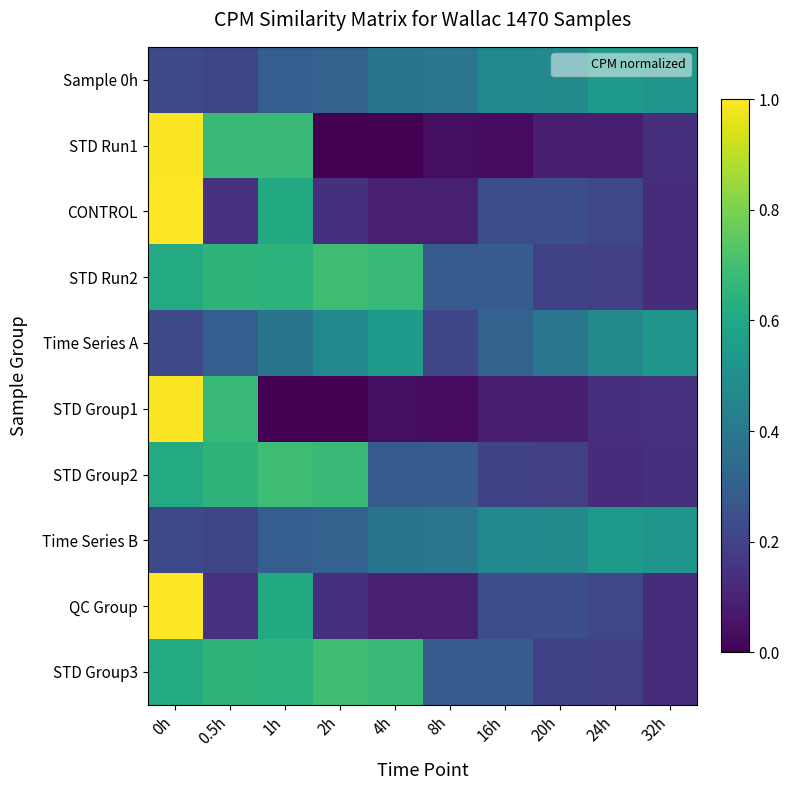

Reading left to right, extract all data points from this chart.

Sample 0h: 0h=0.2	0.5h=0.2	1h=0.3	2h=0.3	4h=0.4	8h=0.4	16h=0.5	20h=0.5	24h=0.5	32h=0.5
STD Run1: 0h=1.0	0.5h=0.7	1h=0.7	2h=0.0	4h=0.0	8h=0.0	16h=0.0	20h=0.1	24h=0.1	32h=0.1
CONTROL: 0h=1.0	0.5h=0.1	1h=0.6	2h=0.1	4h=0.1	8h=0.1	16h=0.2	20h=0.2	24h=0.2	32h=0.1
STD Run2: 0h=0.6	0.5h=0.7	1h=0.6	2h=0.7	4h=0.7	8h=0.3	16h=0.3	20h=0.2	24h=0.2	32h=0.1
Time Series A: 0h=0.2	0.5h=0.3	1h=0.4	2h=0.5	4h=0.5	8h=0.2	16h=0.3	20h=0.4	24h=0.5	32h=0.5
STD Group1: 0h=1.0	0.5h=0.7	1h=0.0	2h=0.0	4h=0.0	8h=0.0	16h=0.1	20h=0.1	24h=0.1	32h=0.1
STD Group2: 0h=0.6	0.5h=0.7	1h=0.7	2h=0.7	4h=0.3	8h=0.3	16h=0.2	20h=0.2	24h=0.1	32h=0.1
Time Series B: 0h=0.2	0.5h=0.2	1h=0.3	2h=0.3	4h=0.4	8h=0.4	16h=0.5	20h=0.5	24h=0.5	32h=0.5
QC Group: 0h=1.0	0.5h=0.1	1h=0.6	2h=0.1	4h=0.1	8h=0.1	16h=0.2	20h=0.2	24h=0.2	32h=0.1
STD Group3: 0h=0.6	0.5h=0.7	1h=0.6	2h=0.7	4h=0.7	8h=0.3	16h=0.3	20h=0.2	24h=0.2	32h=0.1